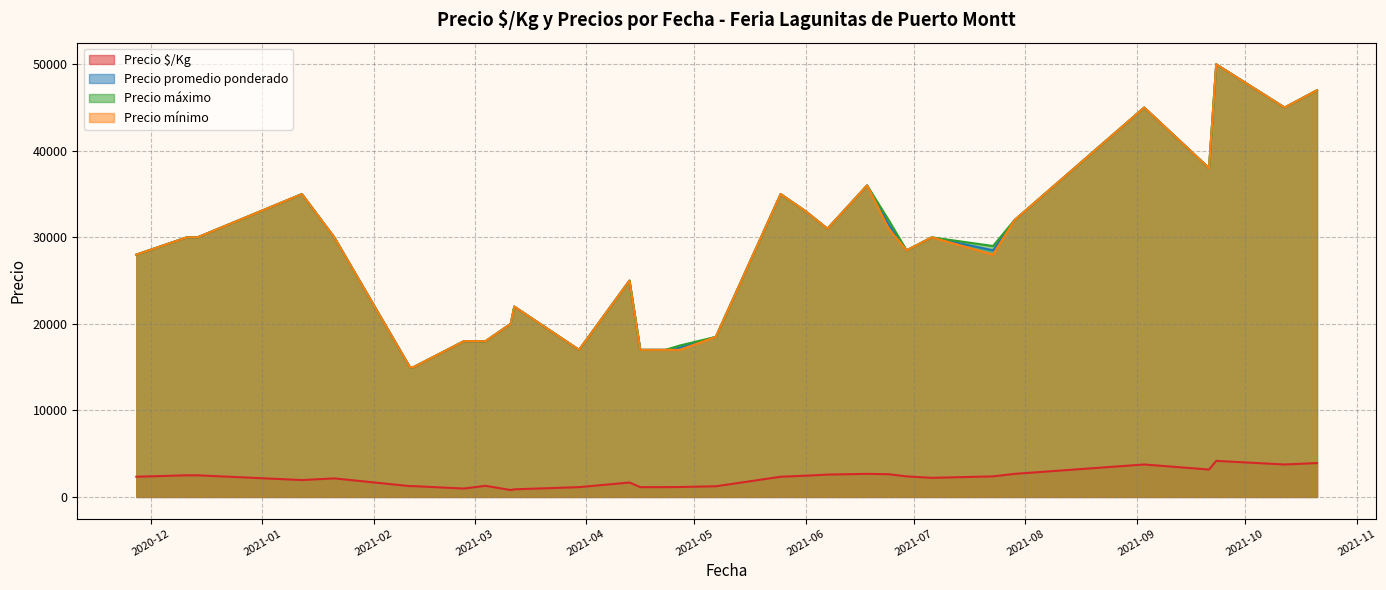

Which has a higher value, 2021-07-23 or 2021-01-21?

2021-07-23